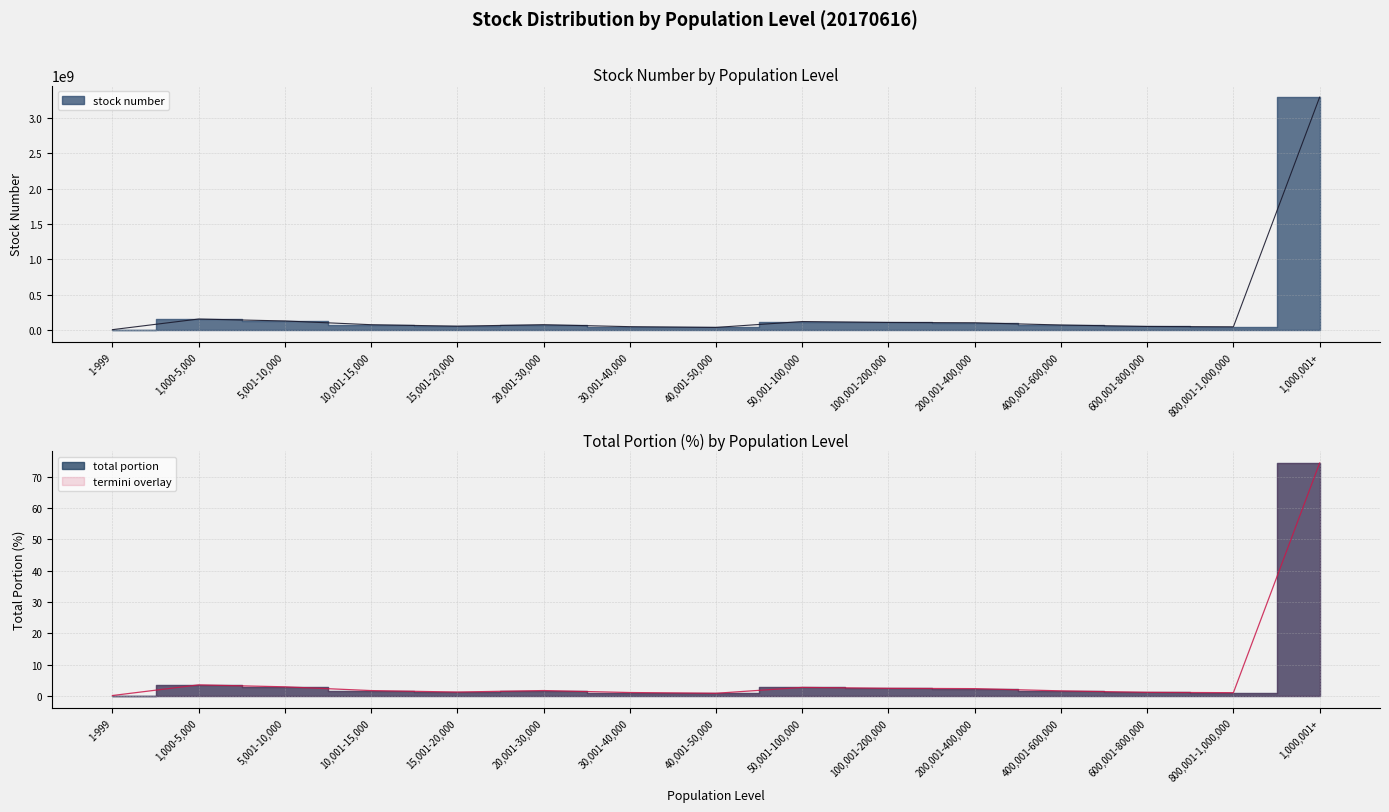

Between 5,001-10,000 and 30,001-40,000, which series saw the biggest shift?

stock number